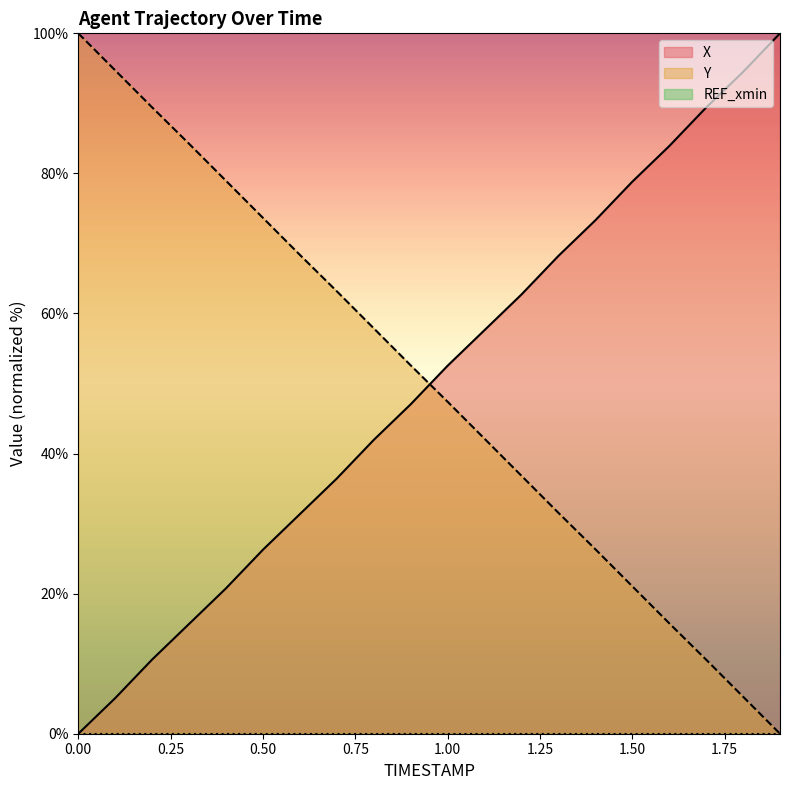

At how many categories does at least one series exceed 37?

20